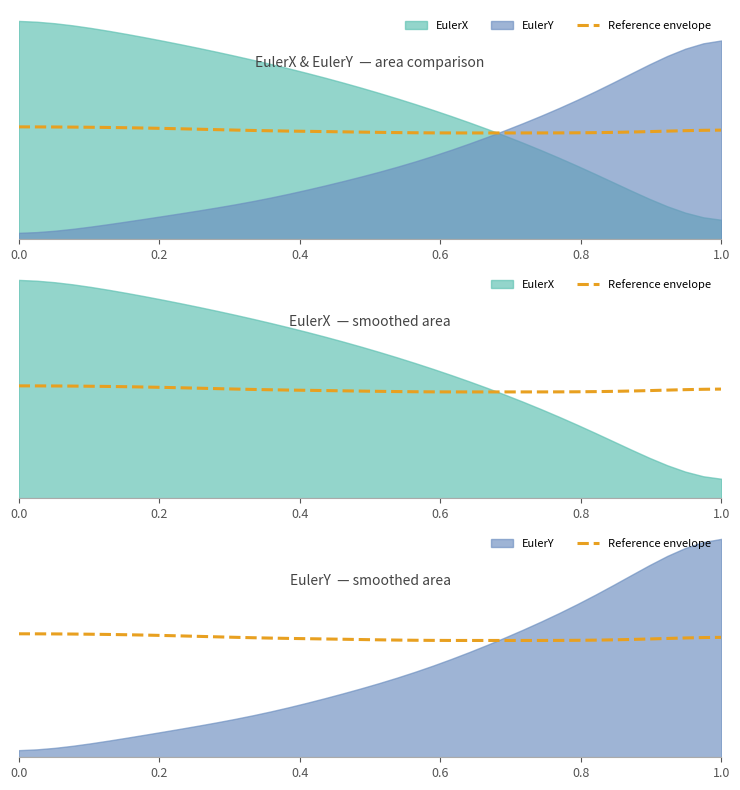

What is the maximum value shown in the chart?

0.5